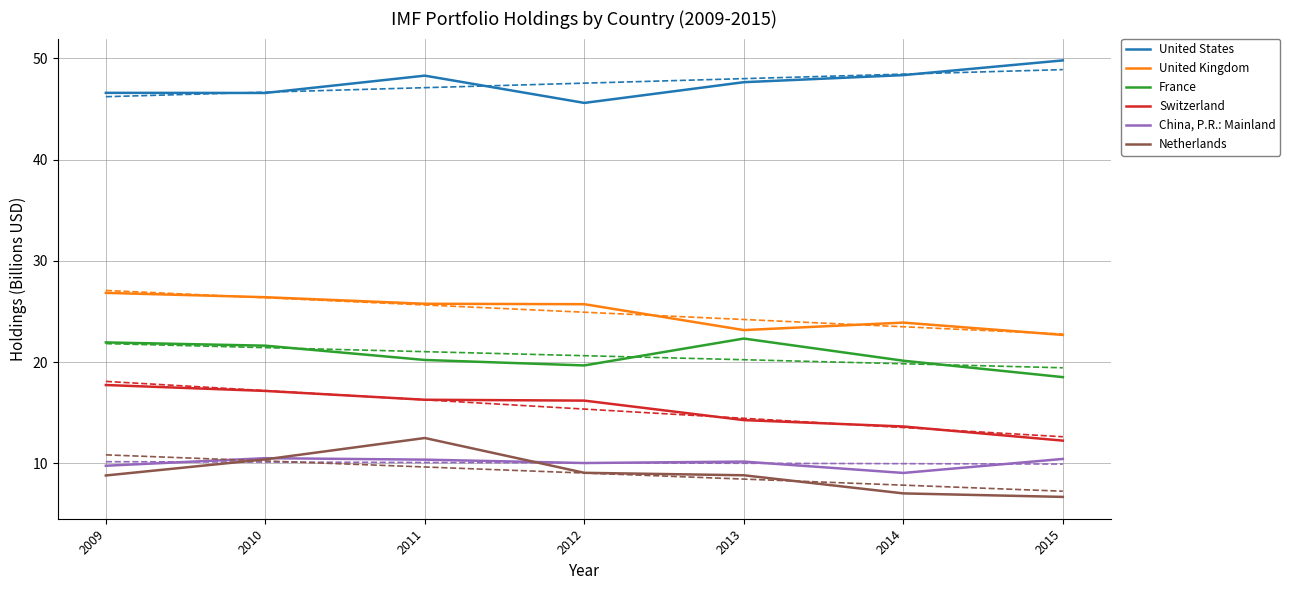

True or false: United Kingdom and Netherlands cross at least once.

False